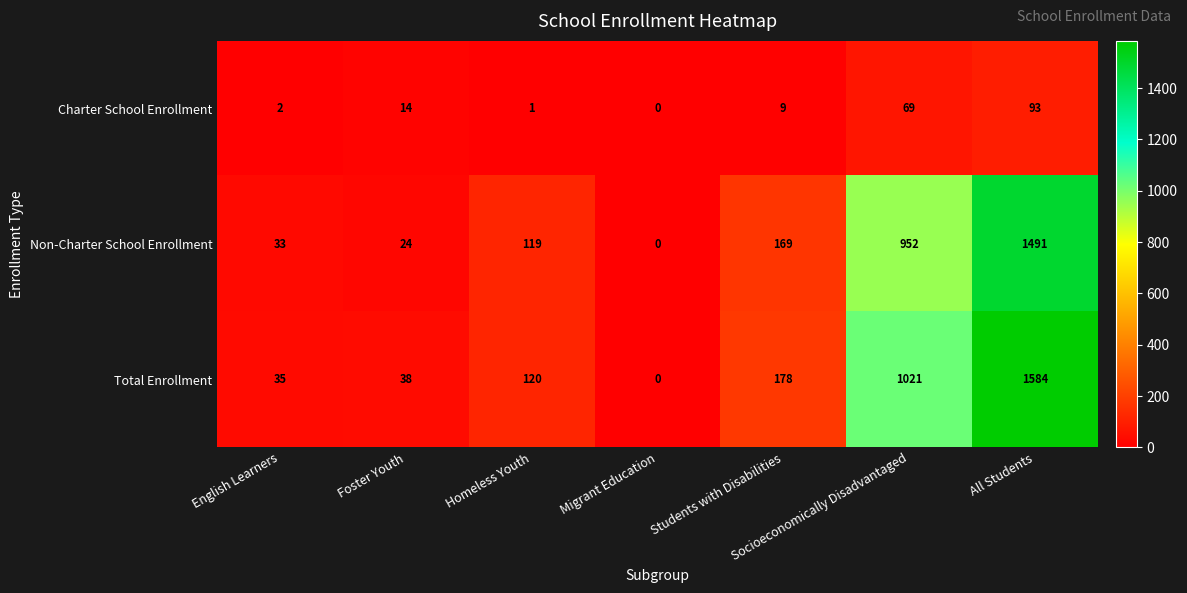

Which series has the largest total across all categories?

Total Enrollment